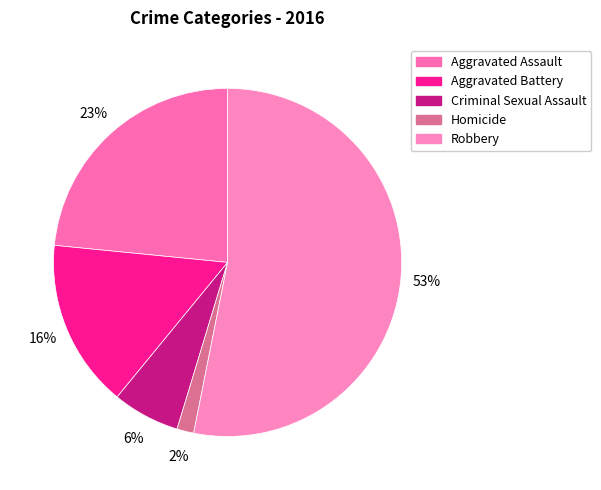

To the nearest percent, what percentage of the pie is Aggravated Assault?

23%